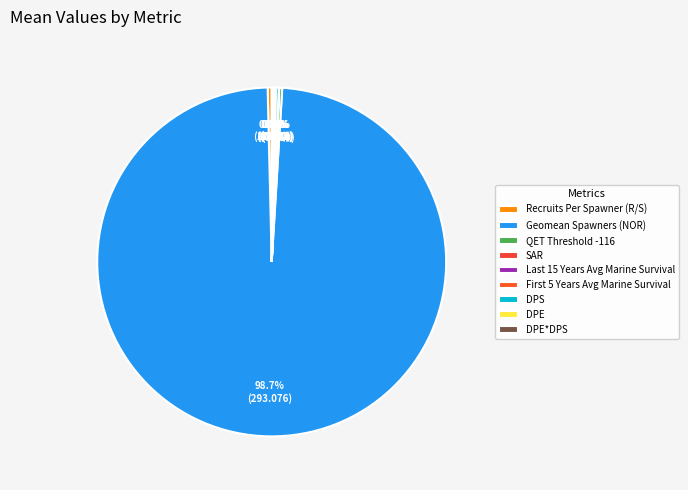

What is the total percentage of Recruits Per Spawner (R/S) and QET Threshold -116?

0.6%